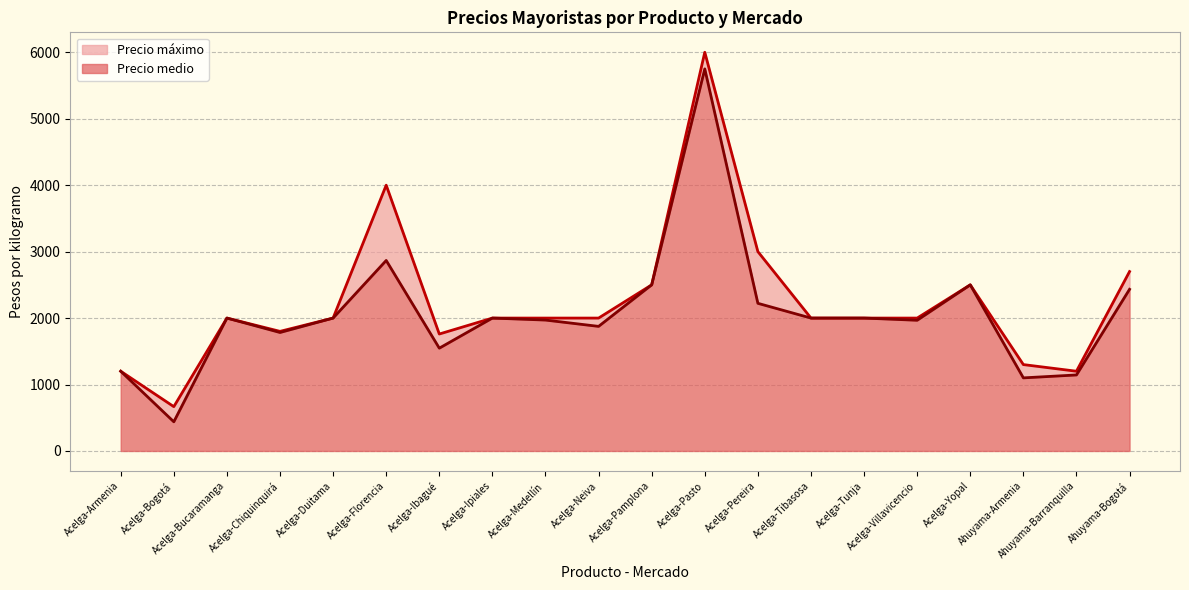

Where does the Precio máximo series first go above 2000?

Acelga-Florencia